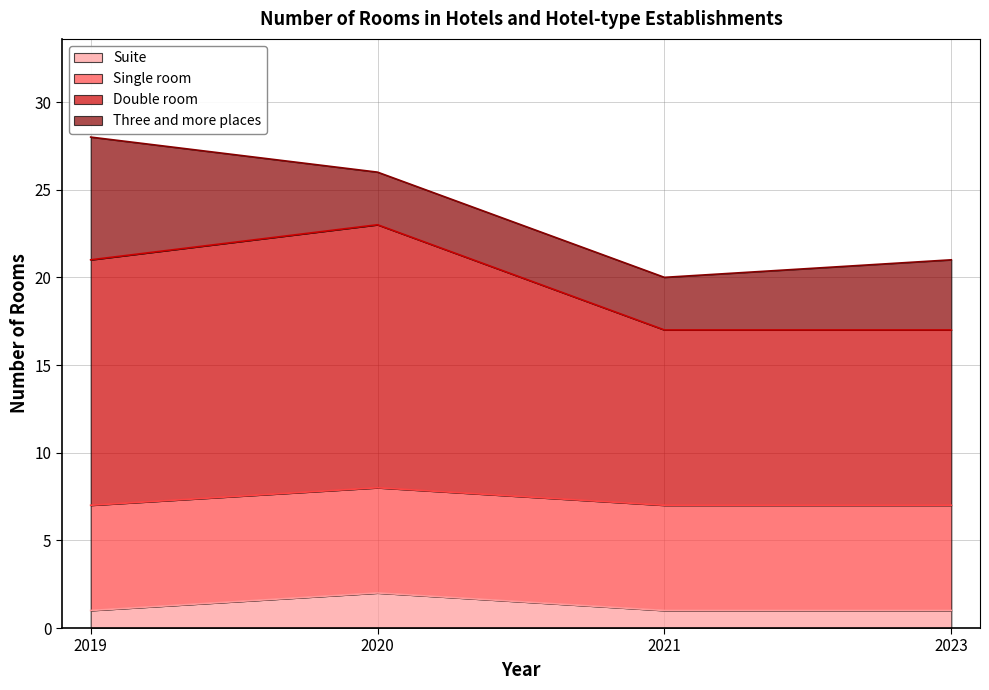

Is it true that Suite equals 1 at 2019?

True